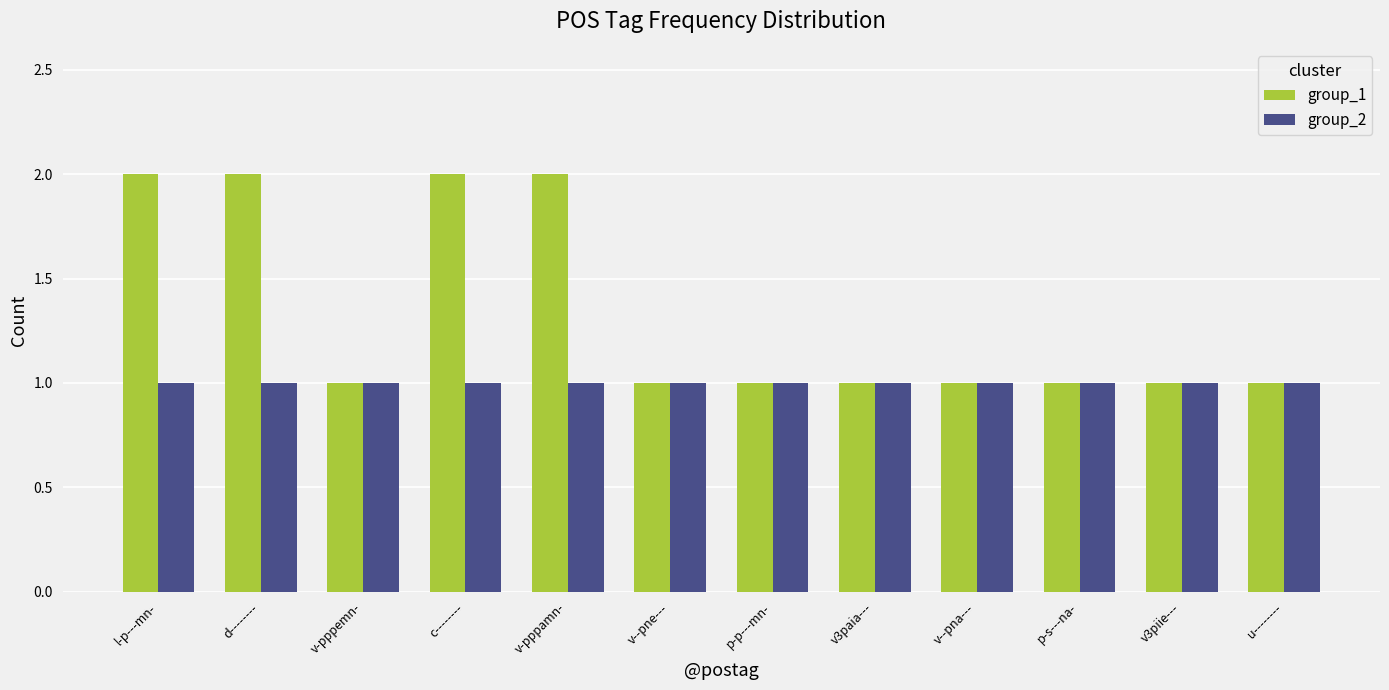

The group_2 series shows 1 at v--pna---. True or false?

True